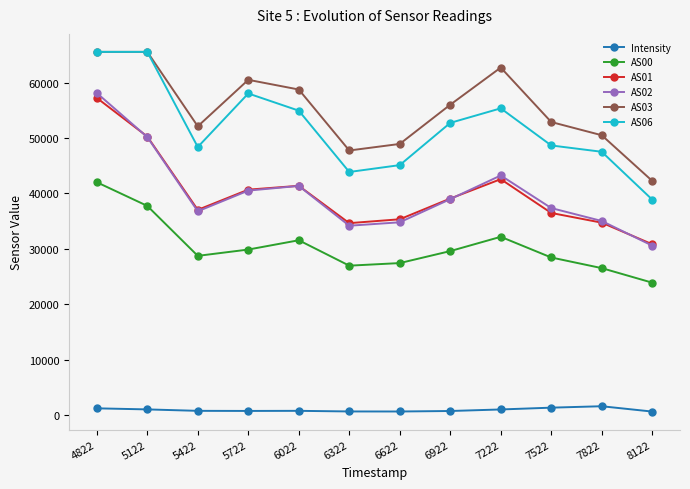

At 7522, list the series in order from smallest to largest.

Intensity, AS00, AS01, AS02, AS06, AS03